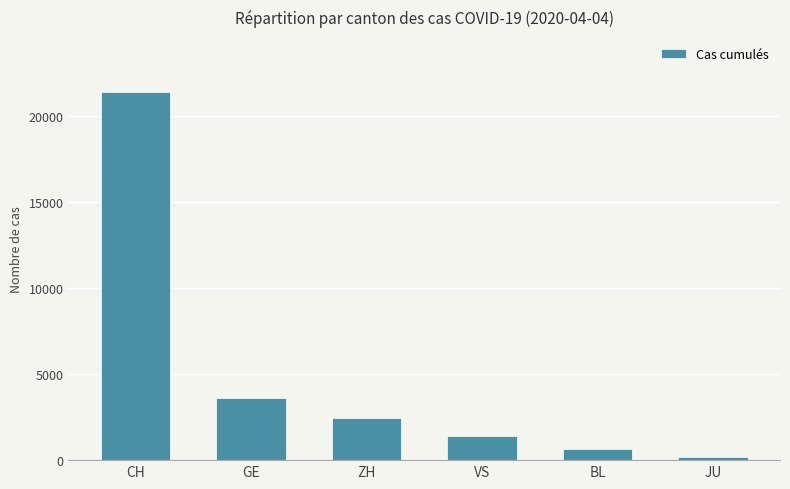

What position from the left is BL?

5